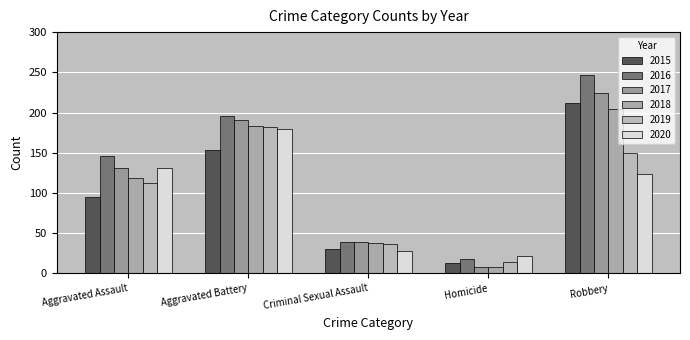

At which label is 2017 closest to 116?

Aggravated Assault